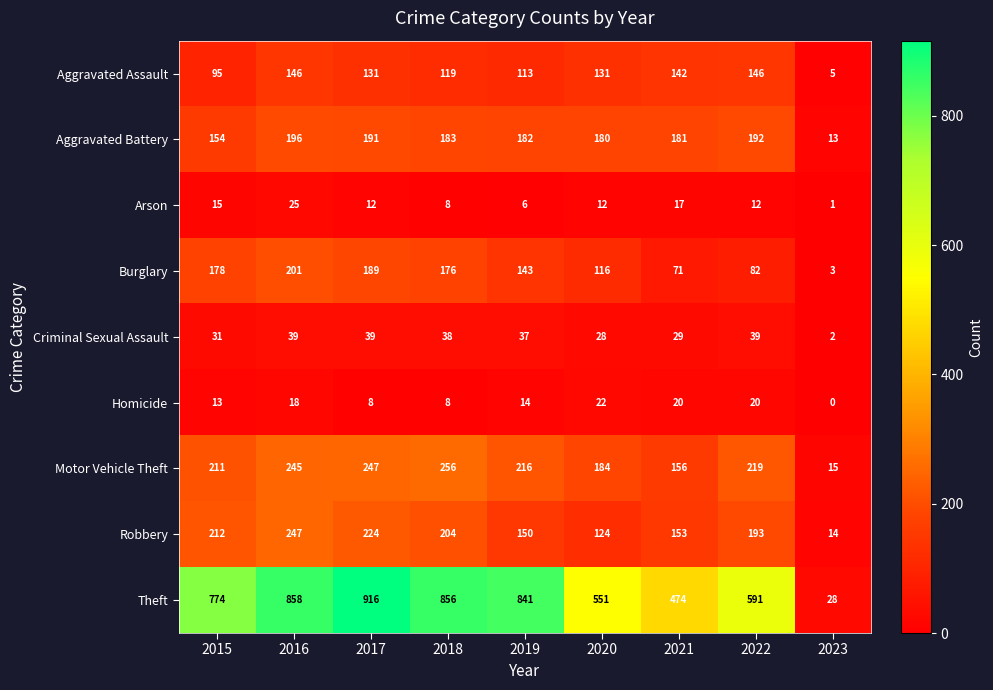

What is the approximate value of Homicide at 2021, to the nearest 10?

20